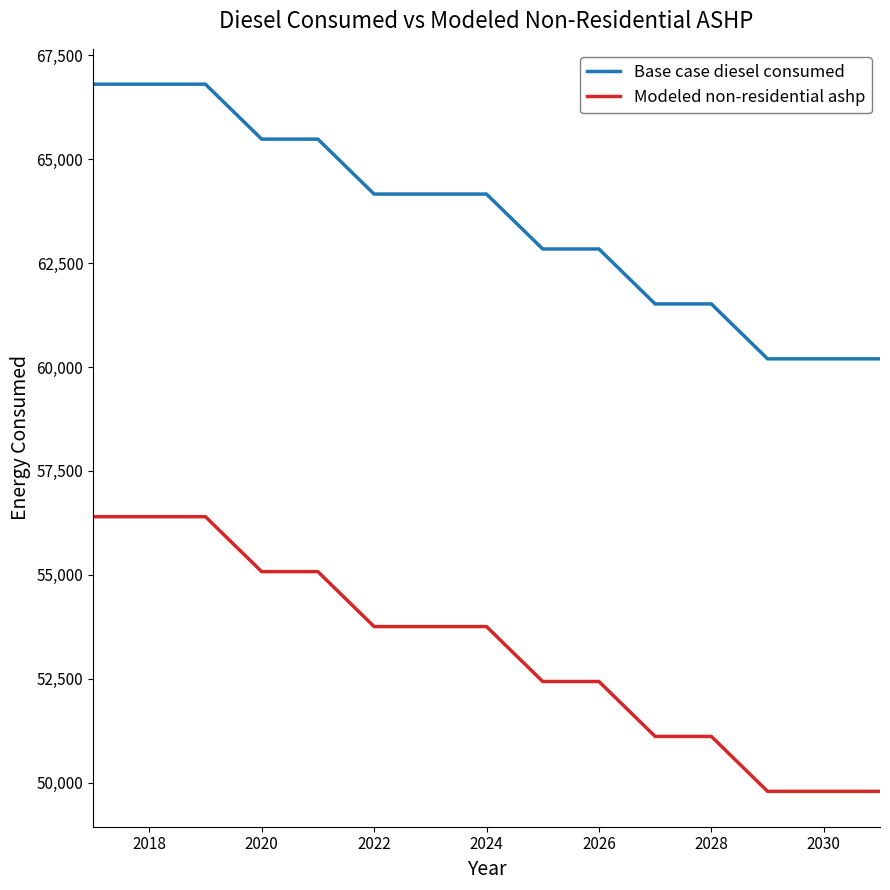

True or false: Base case diesel consumed and Modeled non-residential ashp intersect in this chart.

False